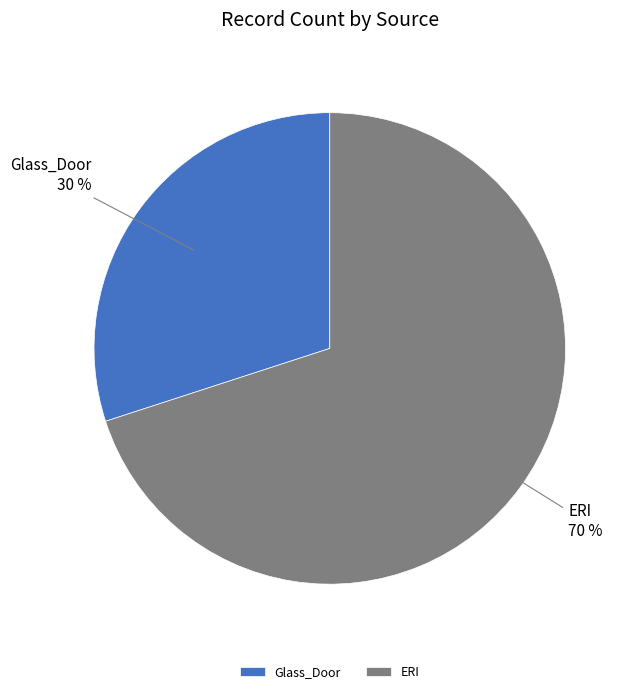

True or false: ERI accounts for 57% of the total.

False